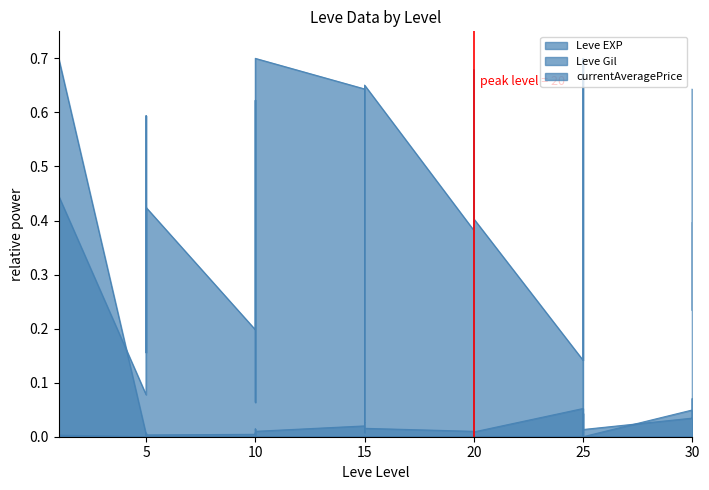

How many series are shown in this chart?

3